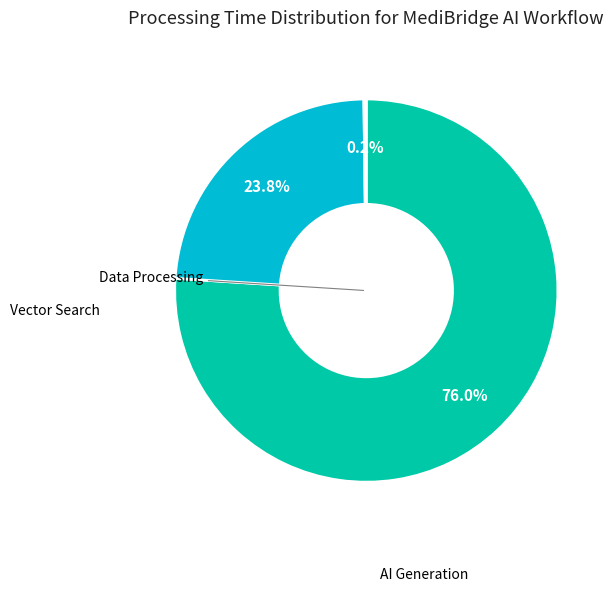

Is there any slice that represents more than half of the pie?

Yes